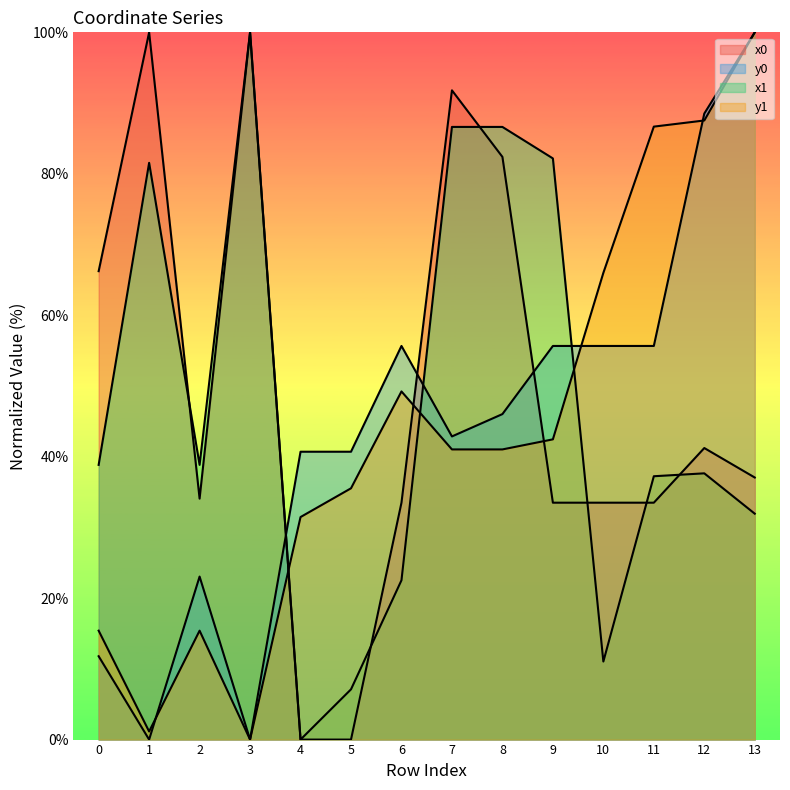

How many positive values does the x1 series have?

13